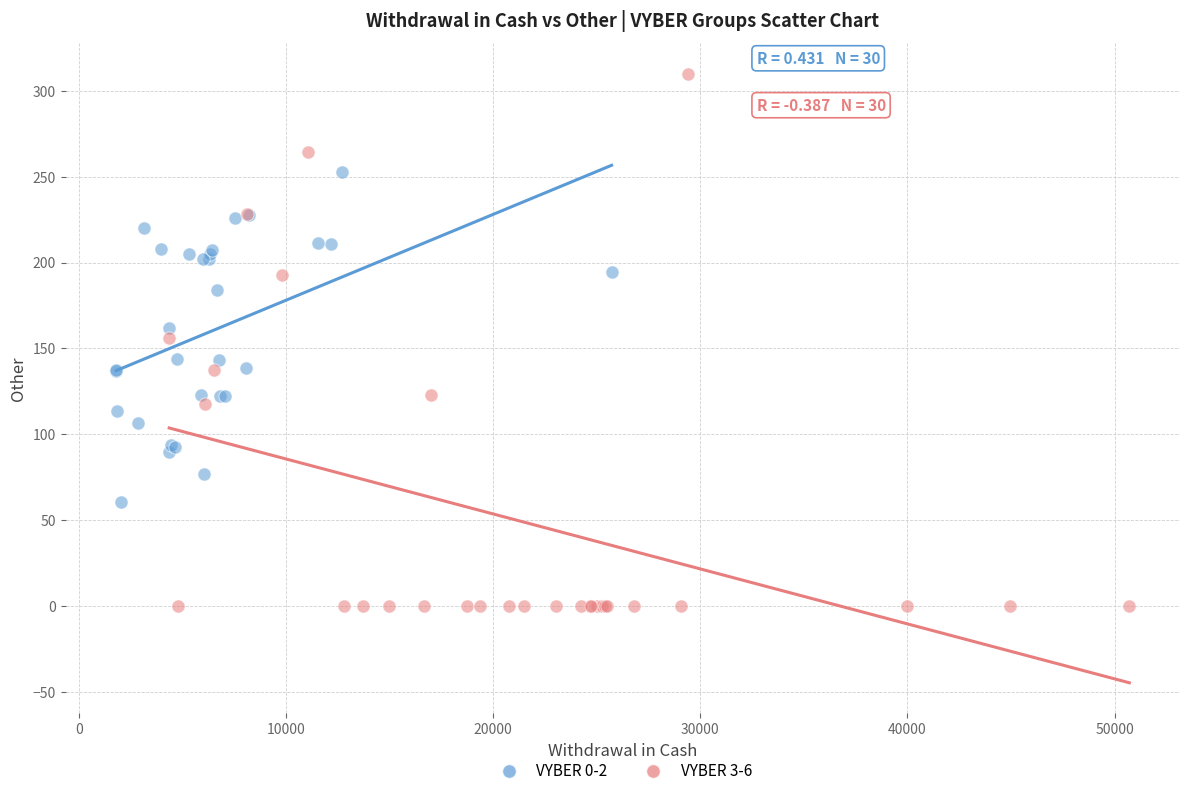

Which series contains the lowest Y value?

VYBER 3-6